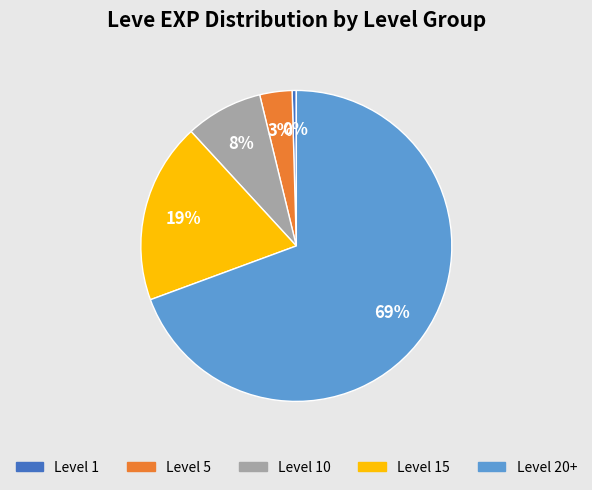

How many slices are in this pie chart?

5